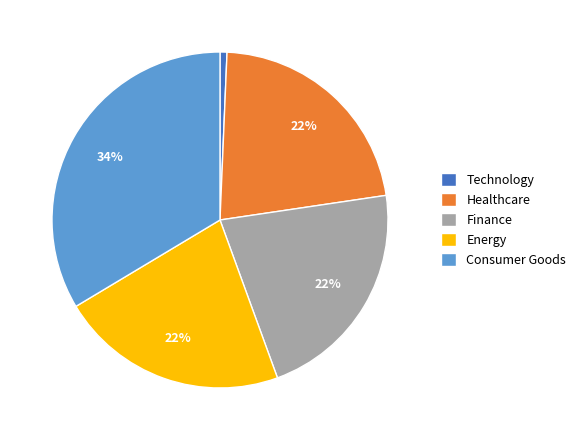

Count the number of slices in the pie.

5